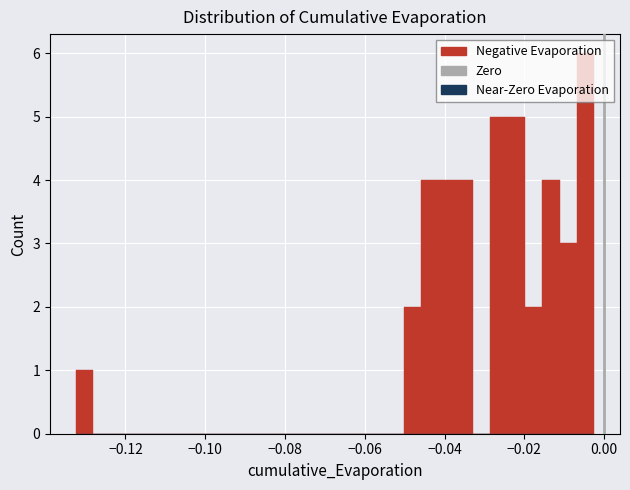

Read against the x-axis, roughly where is the centre of the tallest bar?

-0.004